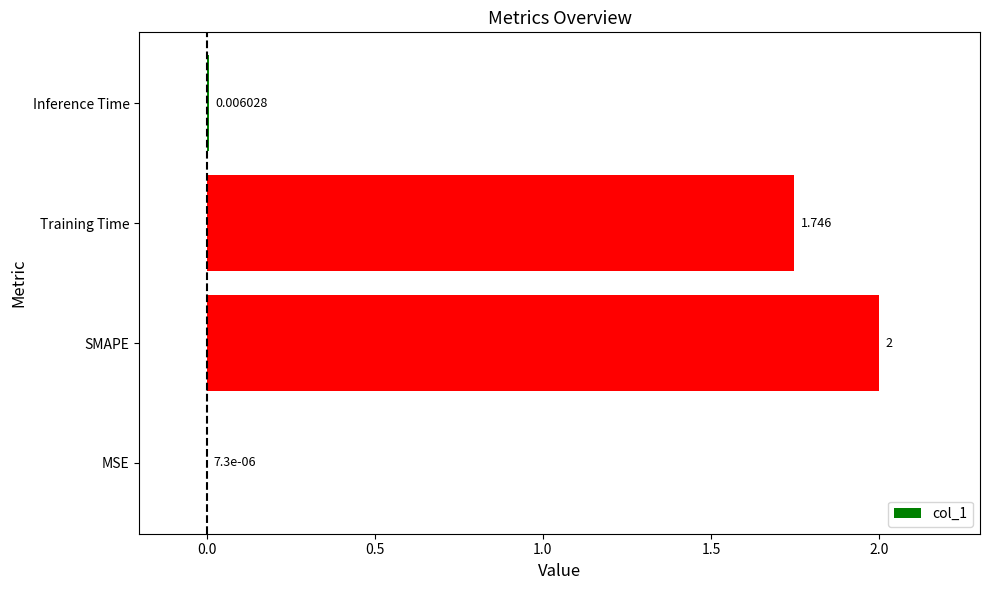

At which category does the chart reach its peak across all series?

SMAPE